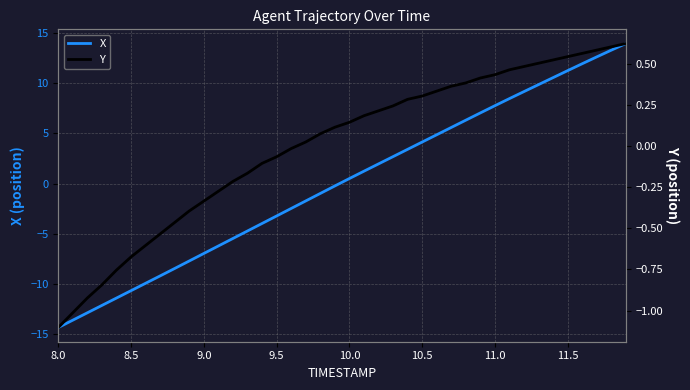

True or false: X has a value of 0.5 at 10.0.

True